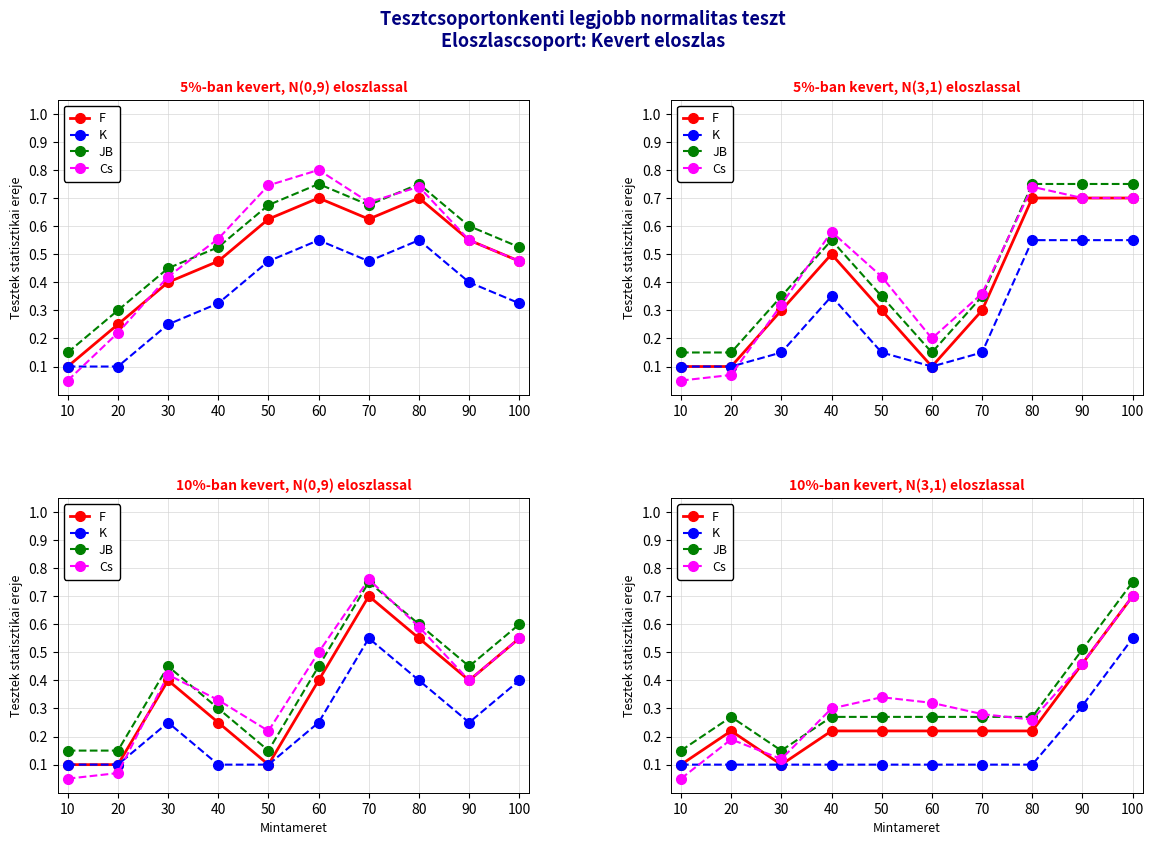

Count the number of data series in this chart.

4